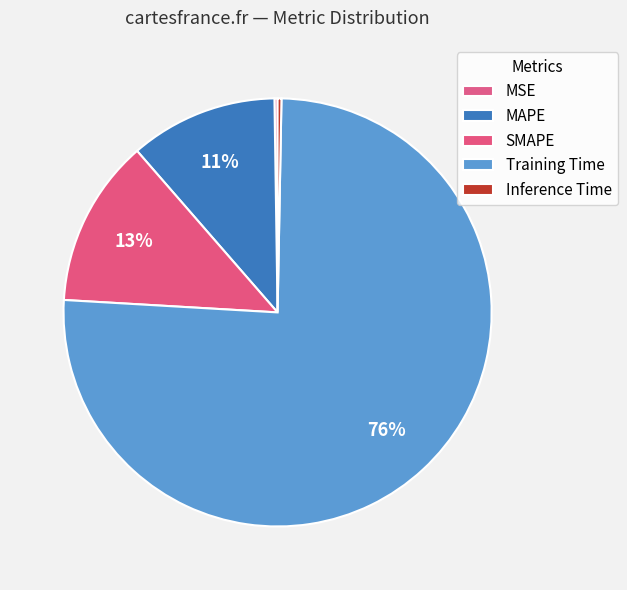

To the nearest percent, what portion does SMAPE represent?

13%